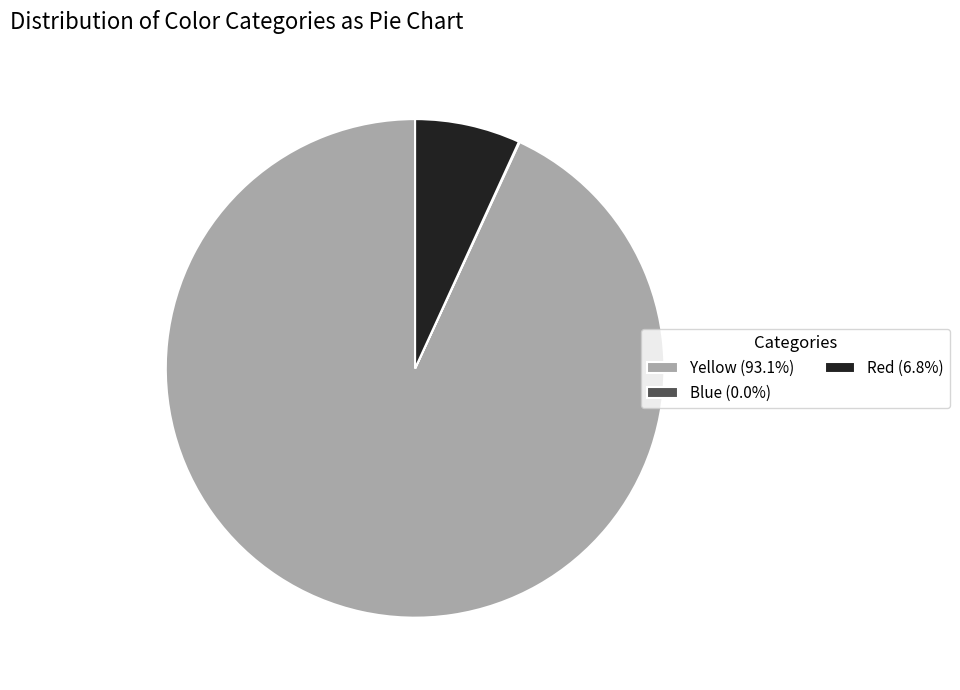

Do Yellow (93.1%) and Red (6.8%) together represent more than half of the pie?

Yes